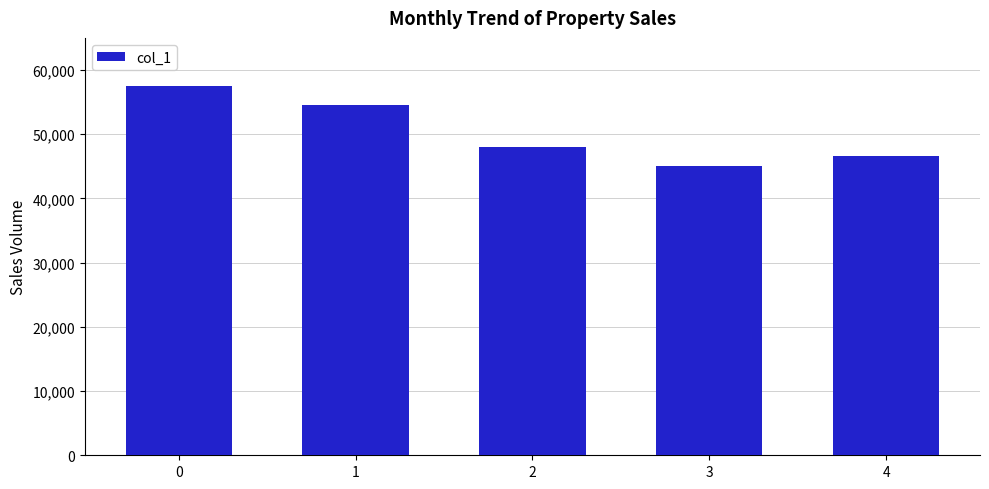

What is the change in value from 0 to 3?

-12518